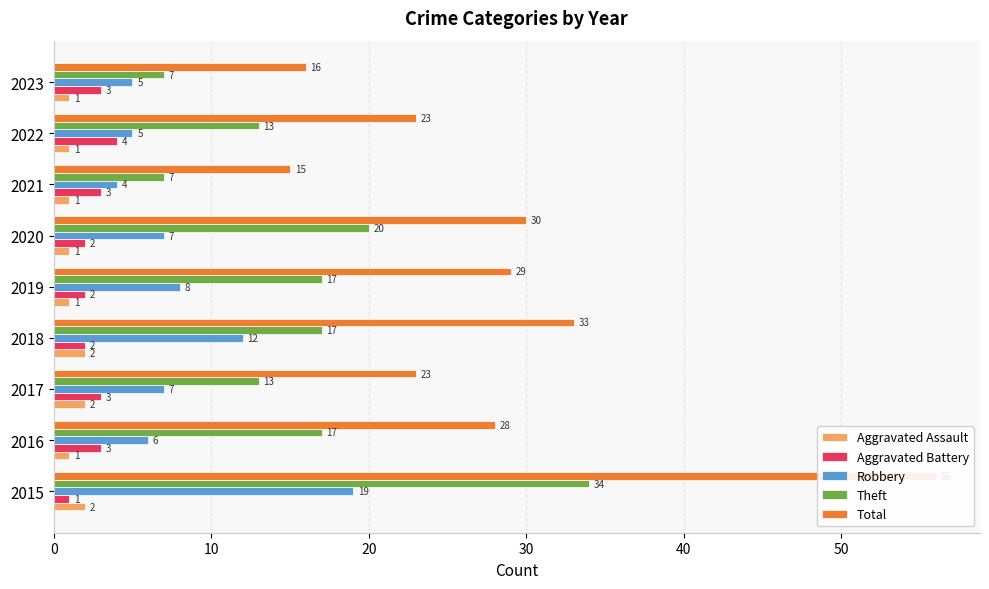

Reading left to right, list all the values displayed in this chart.

Aggravated Assault: 2	1	2	2	1	1	1	1	1
Aggravated Battery: 1	3	3	2	2	2	3	4	3
Robbery: 19	6	7	12	8	7	4	5	5
Theft: 34	17	13	17	17	20	7	13	7
Total: 56	28	23	33	29	30	15	23	16